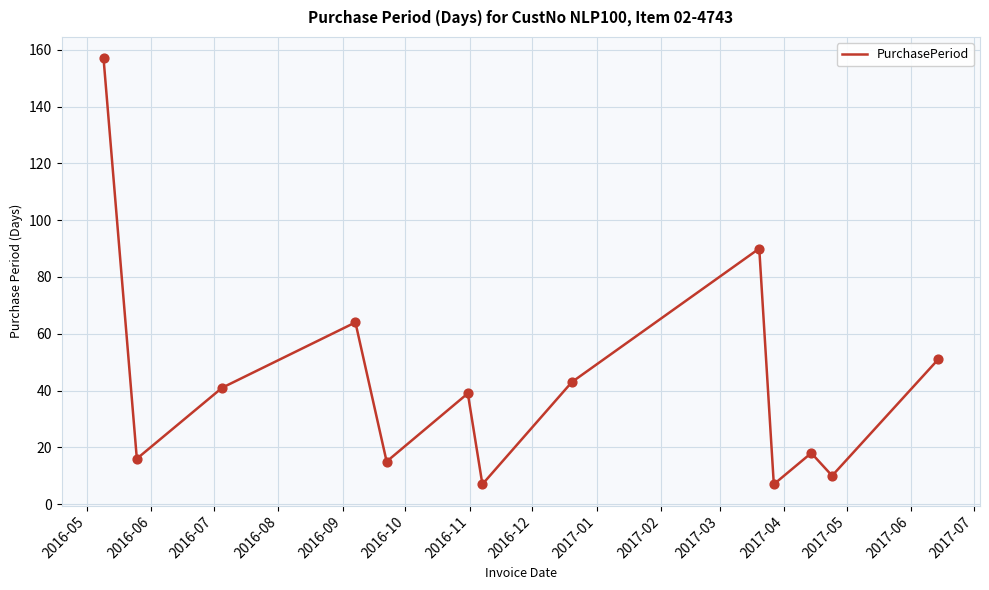

What is the smallest value displayed?

7